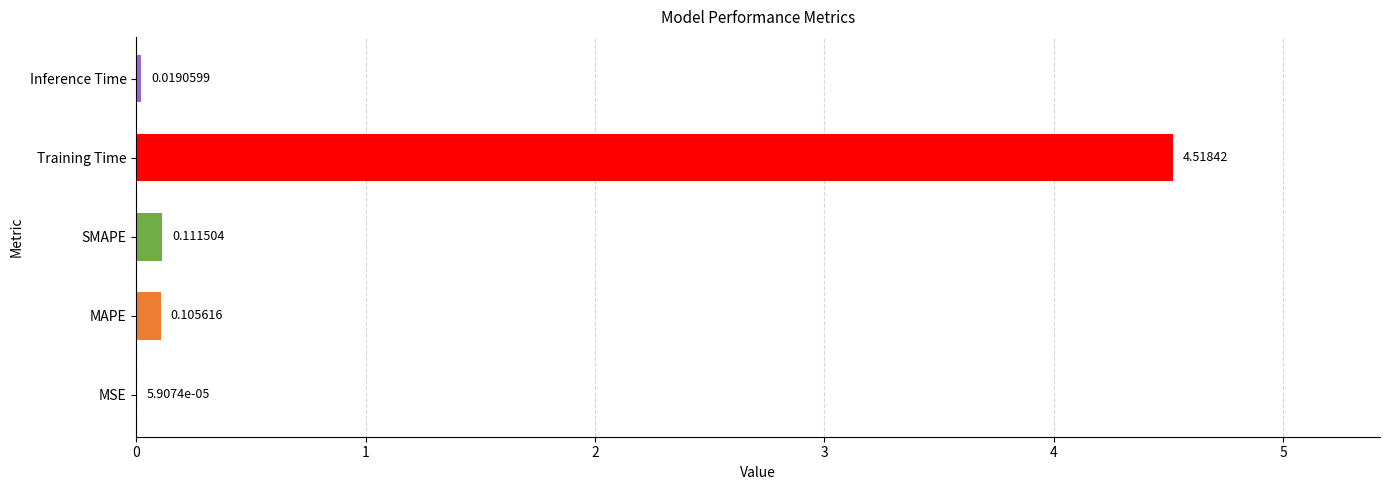

What is the sum of all values?

4.8